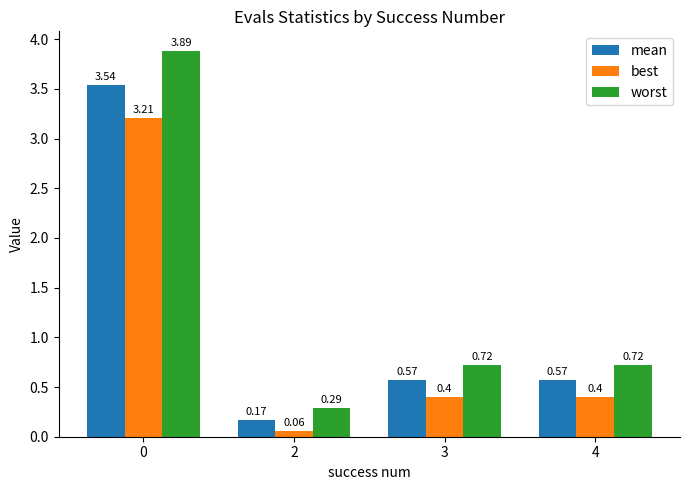

Which series changed the most between 2 and 3?

worst